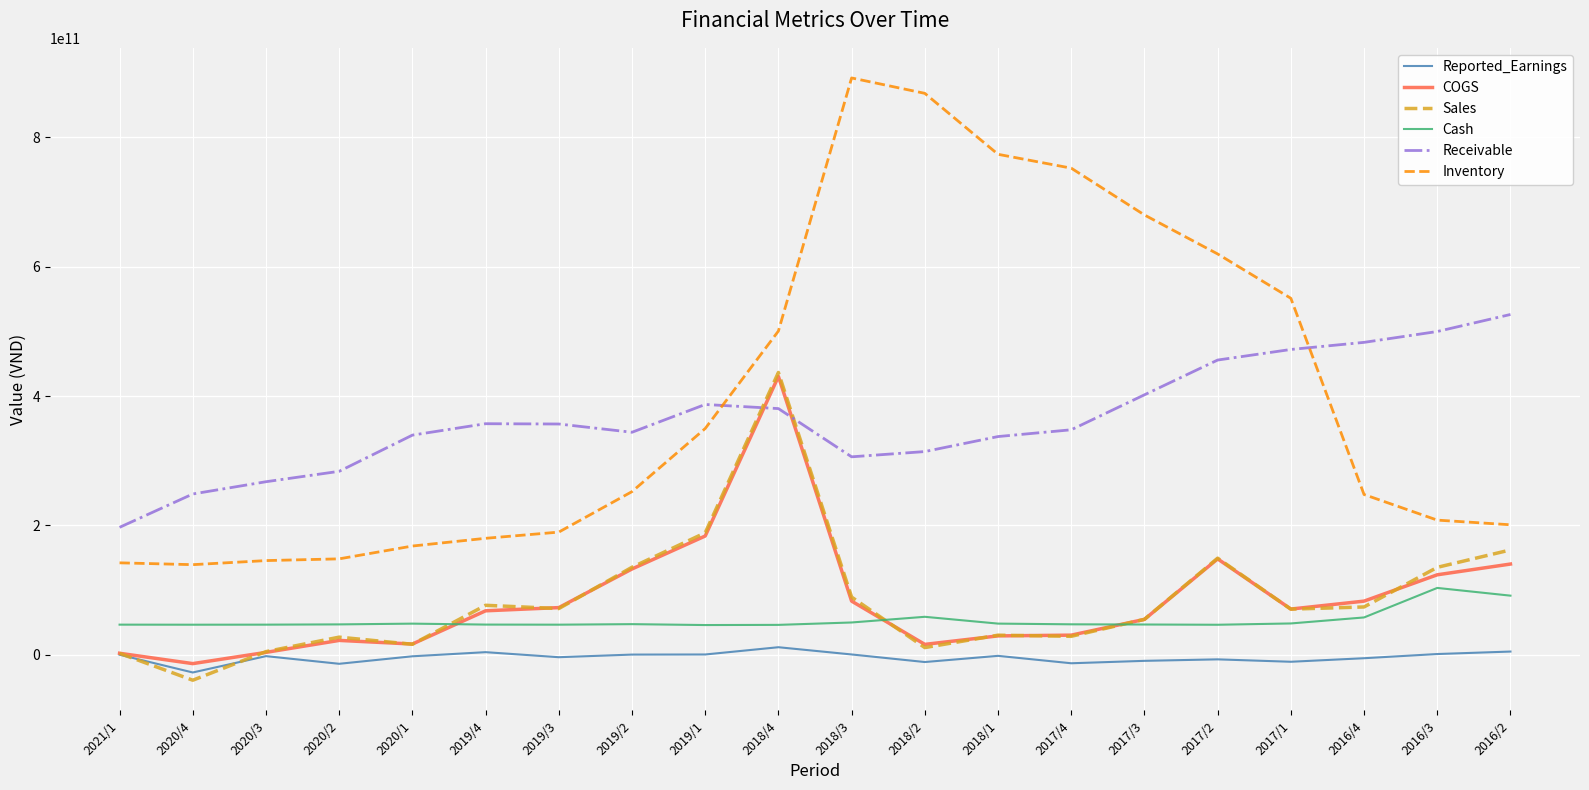

Does the chart display data point markers on the line(s)?

No